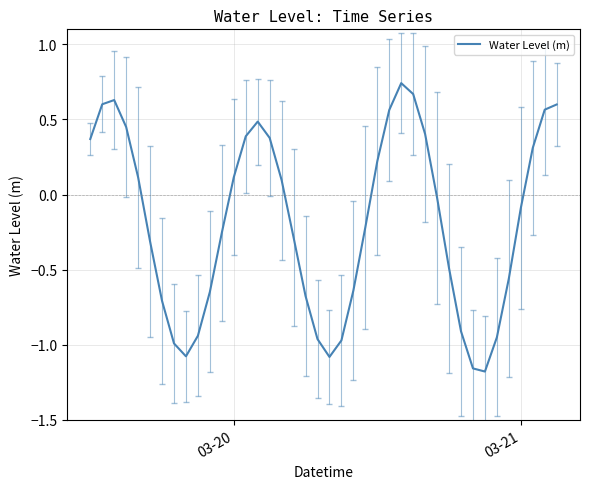

What is the difference between the maximum and minimum values?

1.9